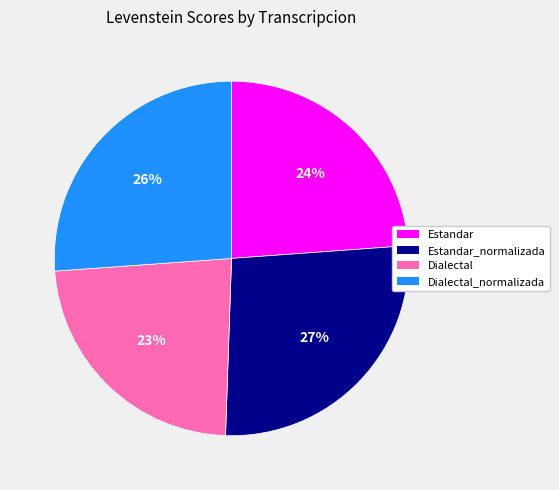

Does any single category account for the majority?

No